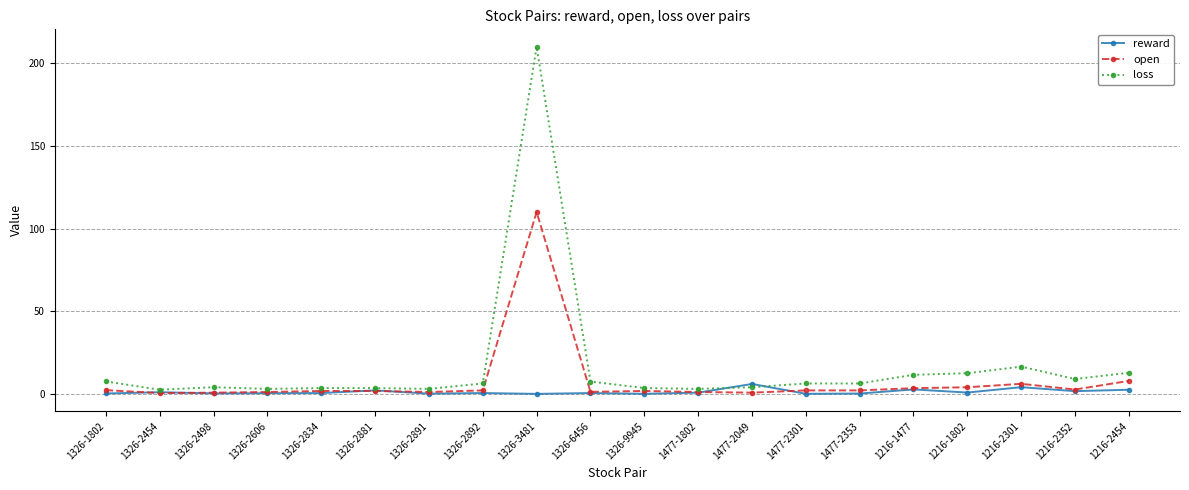

Read the open value at 1477-2049.

0.7